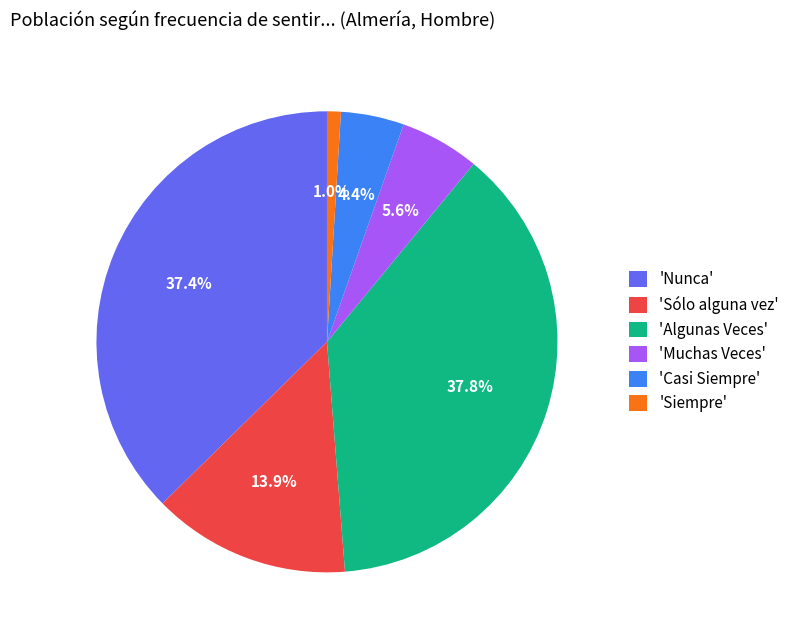

Which slice is the smallest?

'Siempre'